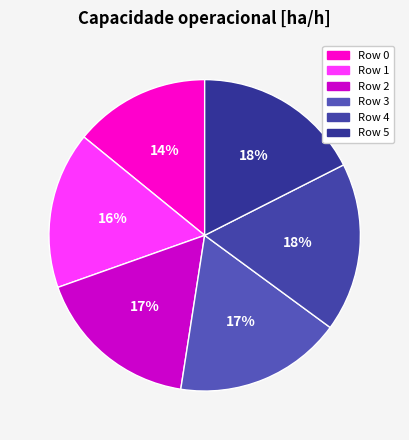

Rank the categories by value from lowest to highest.

0, 1, 2, 3, 5, 4